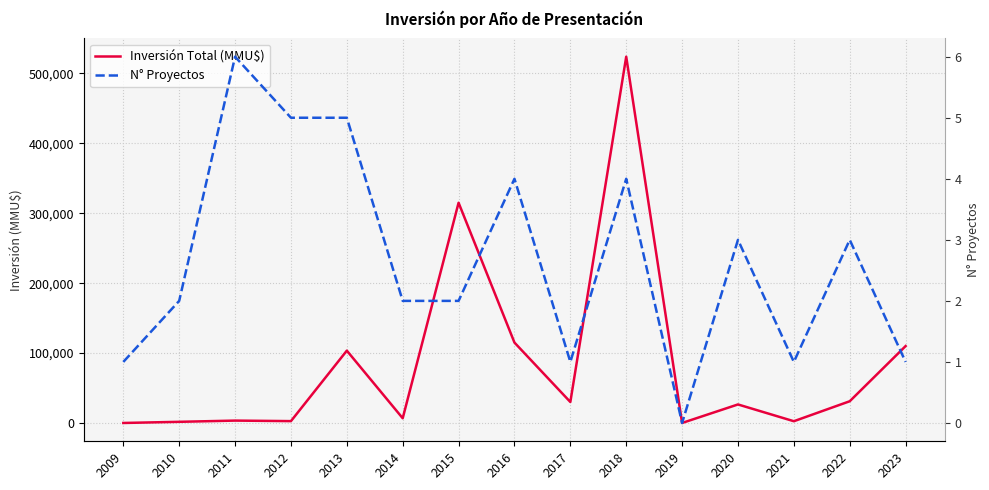

Where do N° Proyectos and Inversión Total (MMU$) first cross each other?

2009 and 2010